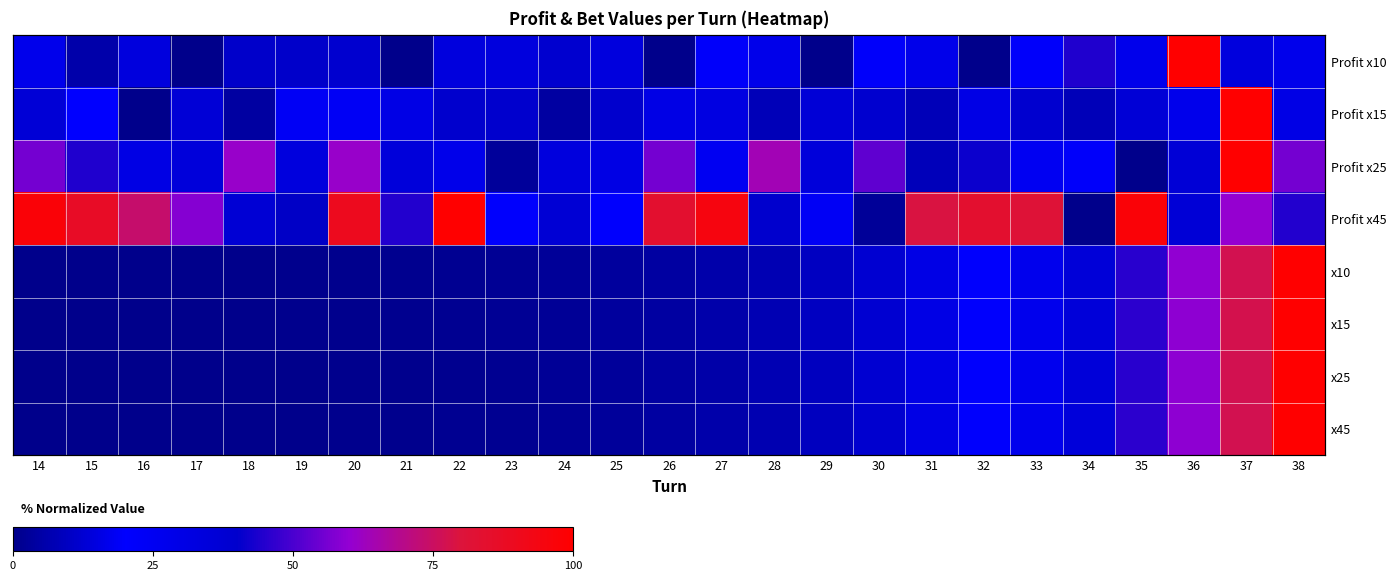

What is the average value of the Profit x10 series?

24.0